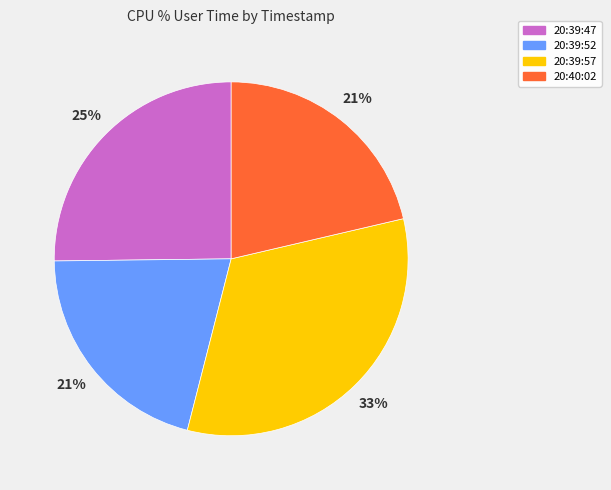

Does 20:39:52 represent more than half of the total?

No